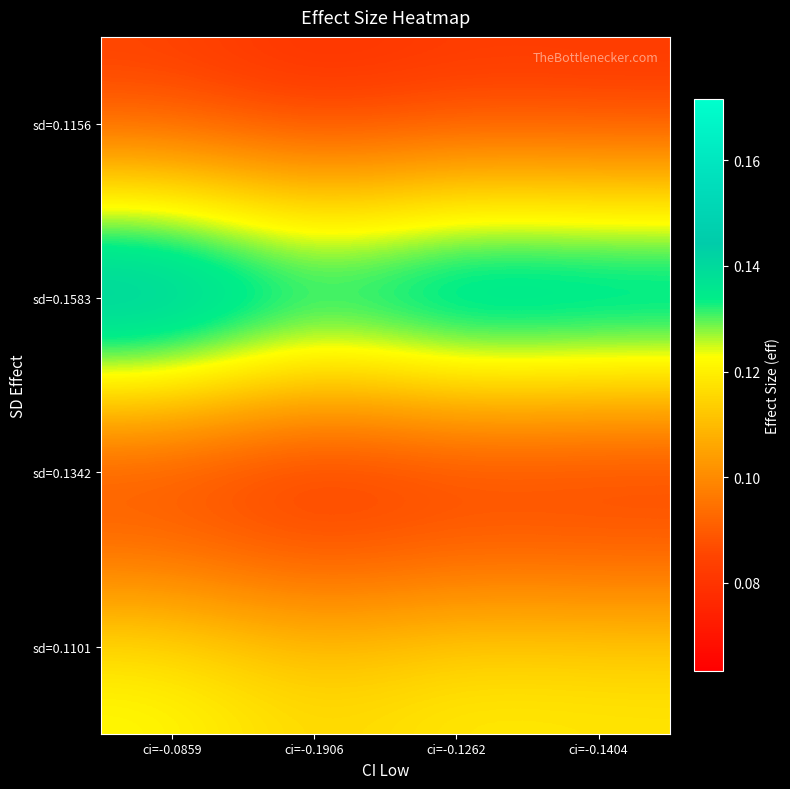

Which label corresponds to the largest value in the chart?

ci=-0.0859